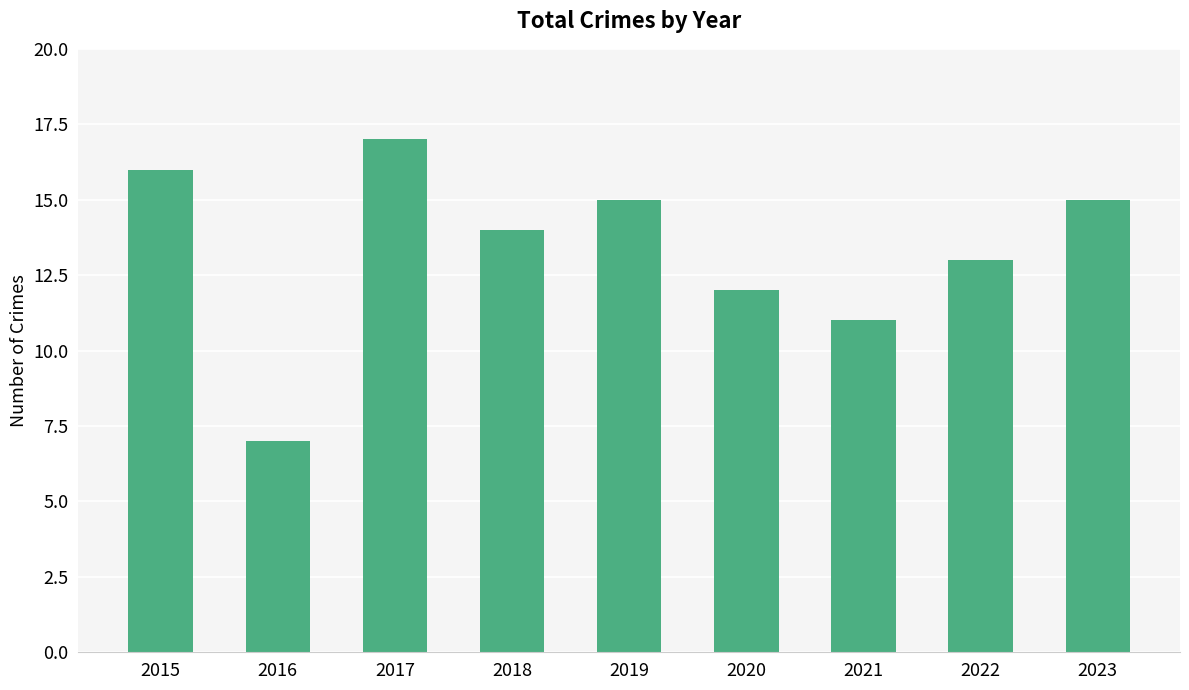

What is the average value?

13